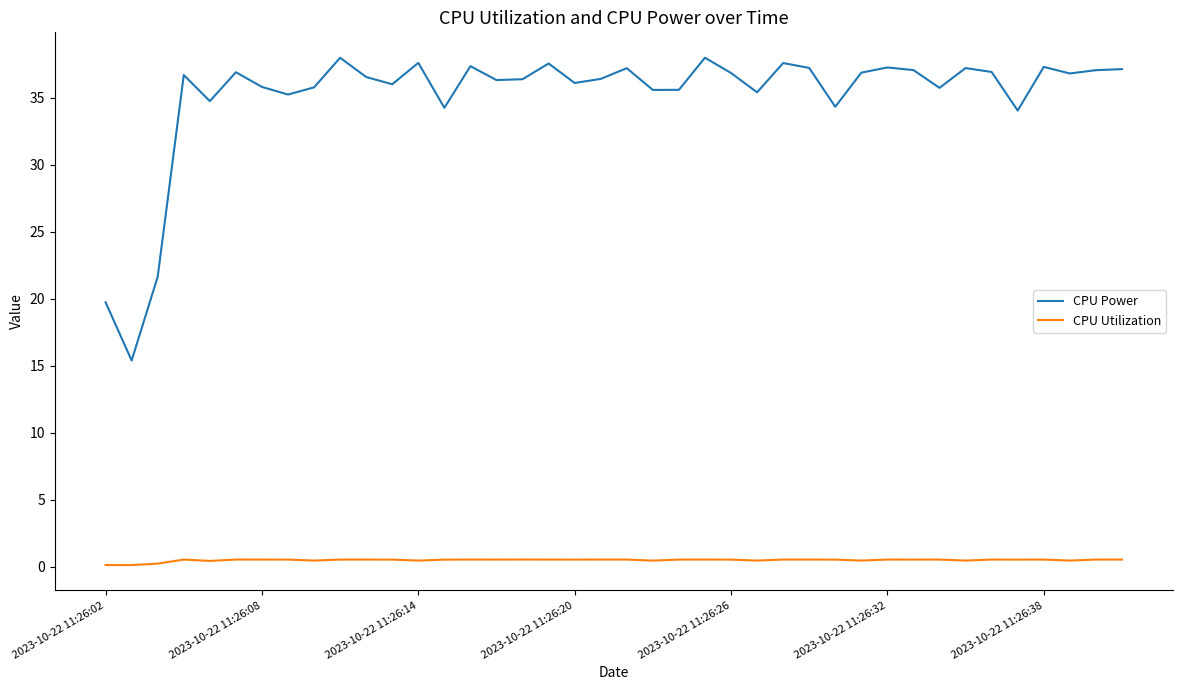

Which series has the widest spread of values?

CPU Power